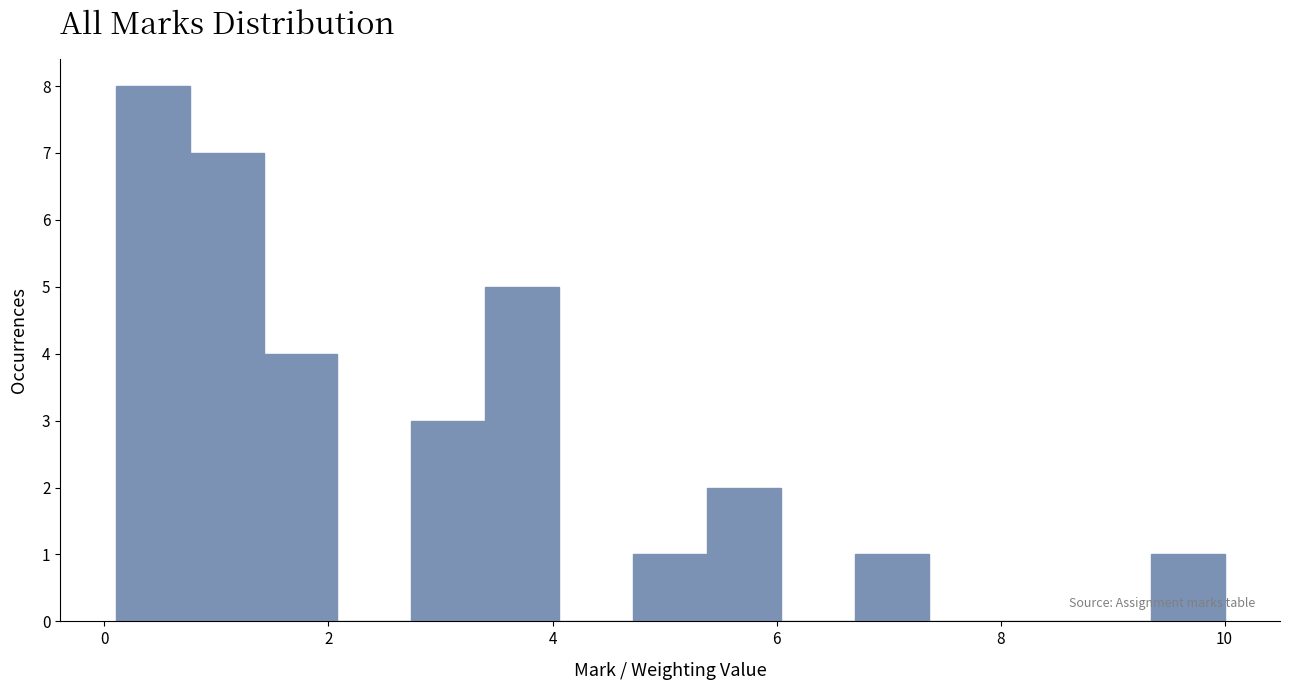

Around what value on the x-axis is the tallest bar? Give the approximate position of its centre, as read against the axis.

0.4